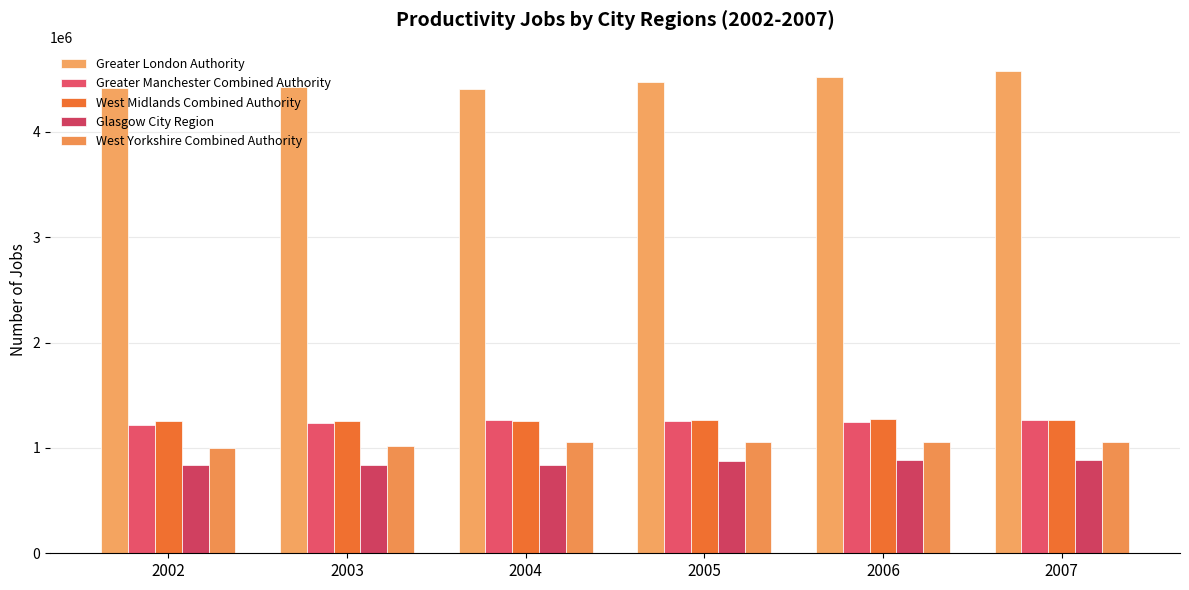

How many bars are there in total?

30